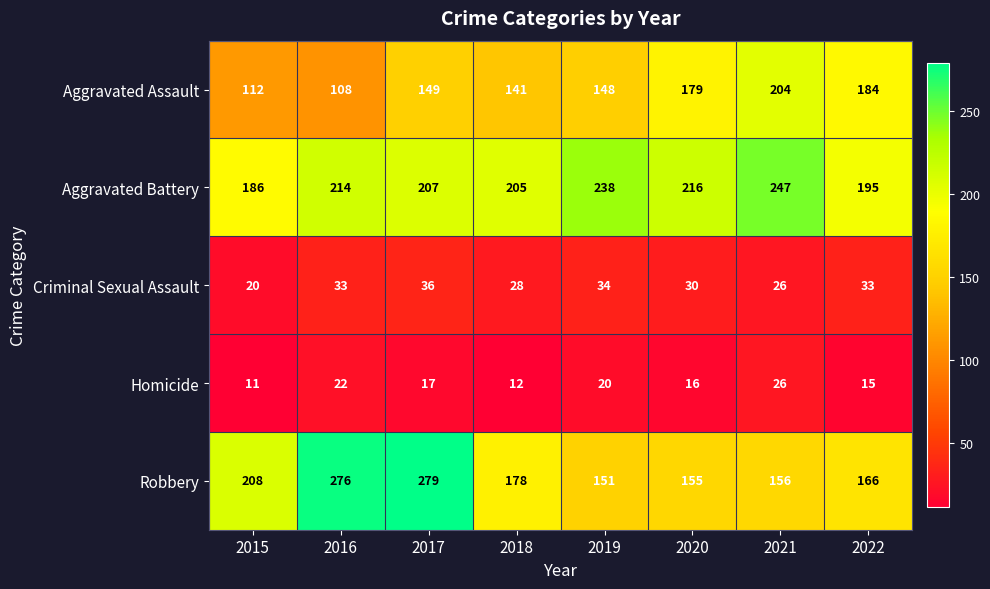

The value of Aggravated Battery at 2020 is 216. True or false?

True